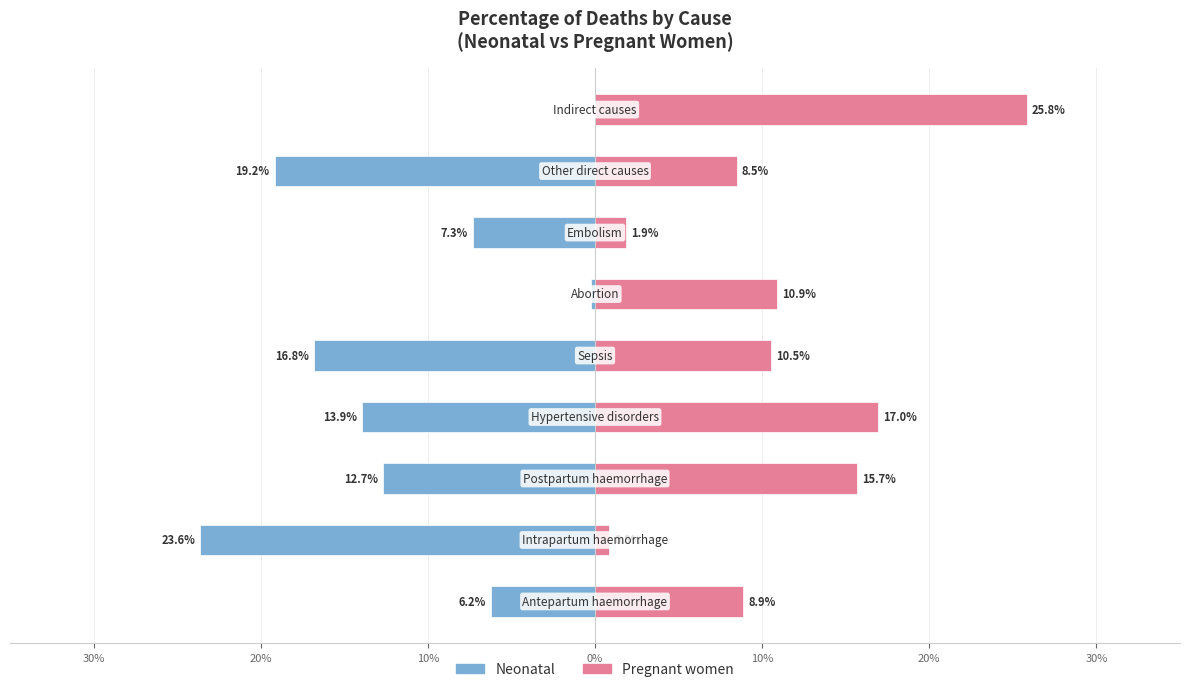

What is the minimum value for Neonatal?

-0.2